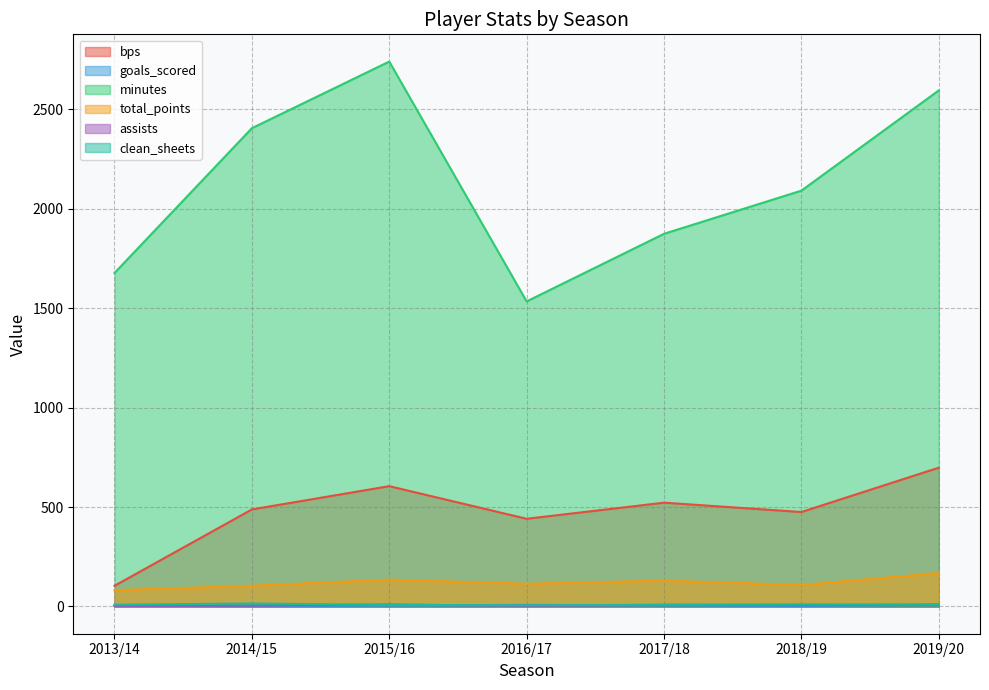

The value of total_points at 2019/20 is 168. True or false?

True